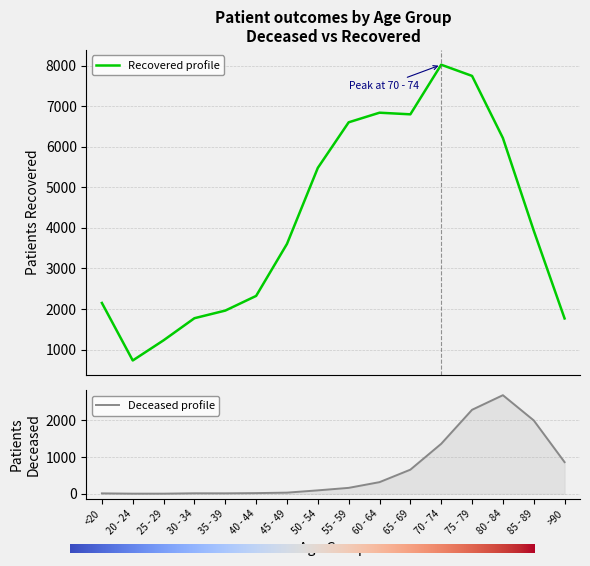

Reading left to right, list all the values displayed in this chart.

patients_deceased: <20=11	20 - 24=3	25 - 29=3	30 - 34=13	35 - 39=12	40 - 44=18	45 - 49=31	50 - 54=93	55 - 59=161	60 - 64=317	65 - 69=657	70 - 74=1362	75 - 79=2289	80 - 84=2687	85 - 89=2000	>90=862
patients_recovered: <20=2149	20 - 24=730	25 - 29=1228	30 - 34=1773	35 - 39=1961	40 - 44=2323	45 - 49=3606	50 - 54=5482	55 - 59=6607	60 - 64=6844	65 - 69=6804	70 - 74=8028	75 - 79=7752	80 - 84=6219	85 - 89=3935	>90=1767